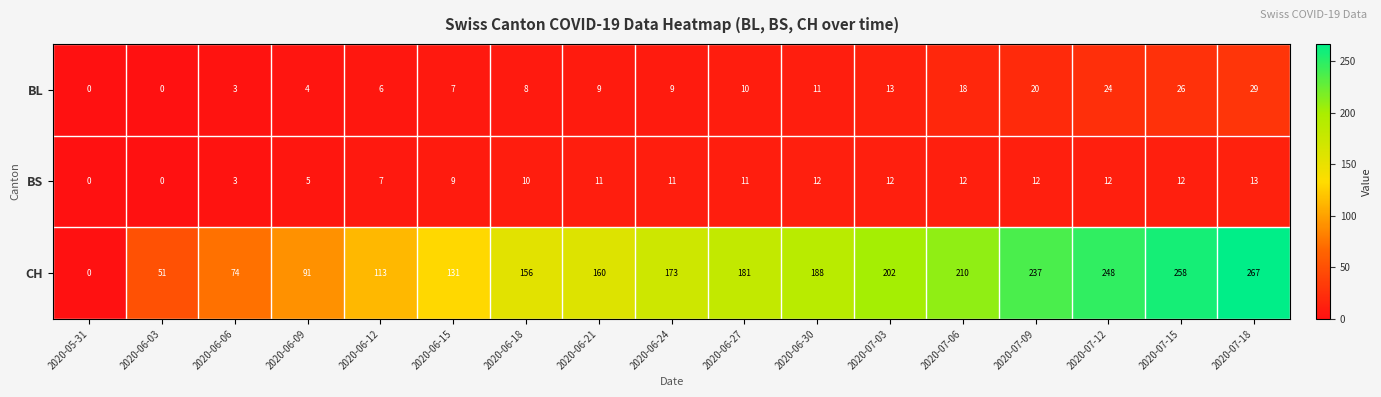

What is the sum of the CH values at 2020-07-15 and 2020-06-18?

414